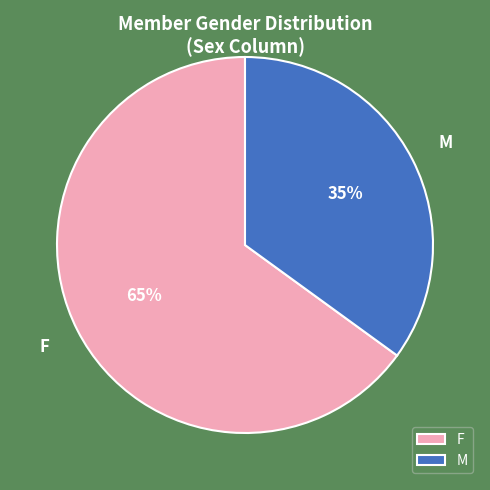

To the nearest percent, what is the difference between the F and M slice percentages?

30%